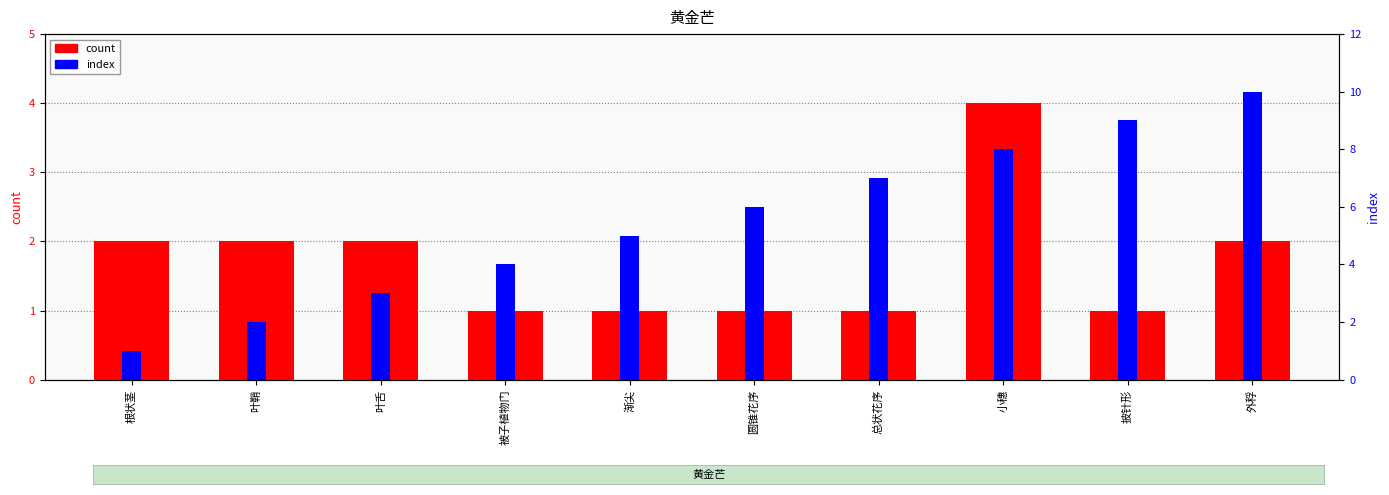

What is the difference between the highest and lowest values at 根状茎?

1